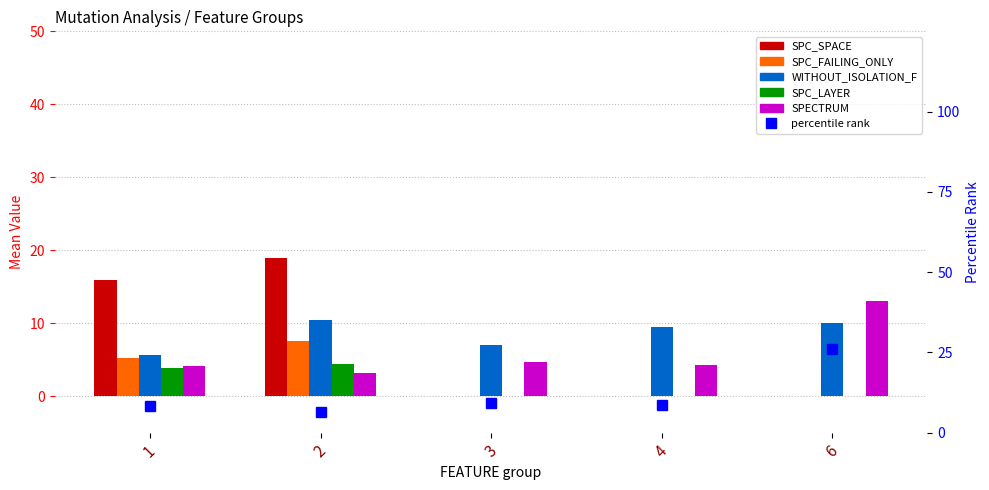

Is the value of SPC_FAILING_ONLY at 3 greater than the value of WITHOUT_ISOLATION_F at 6?

No